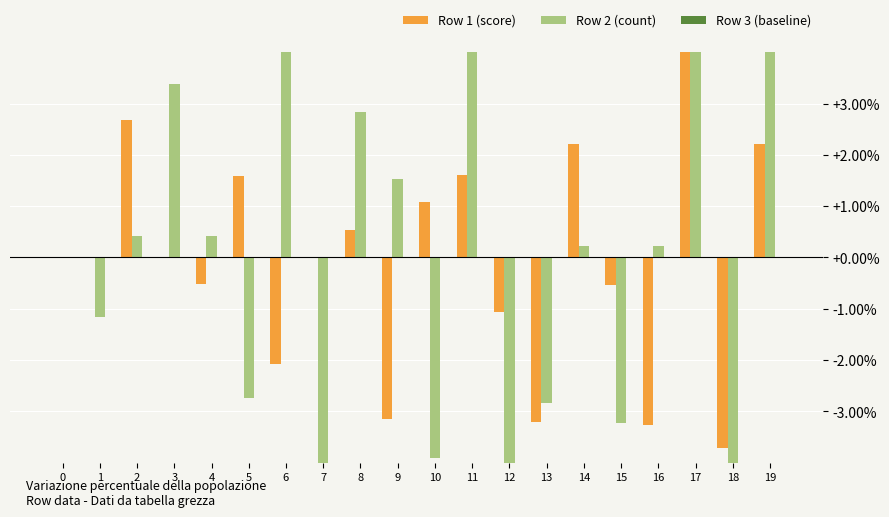

Which series has the widest spread of values?

Row 2 (count)